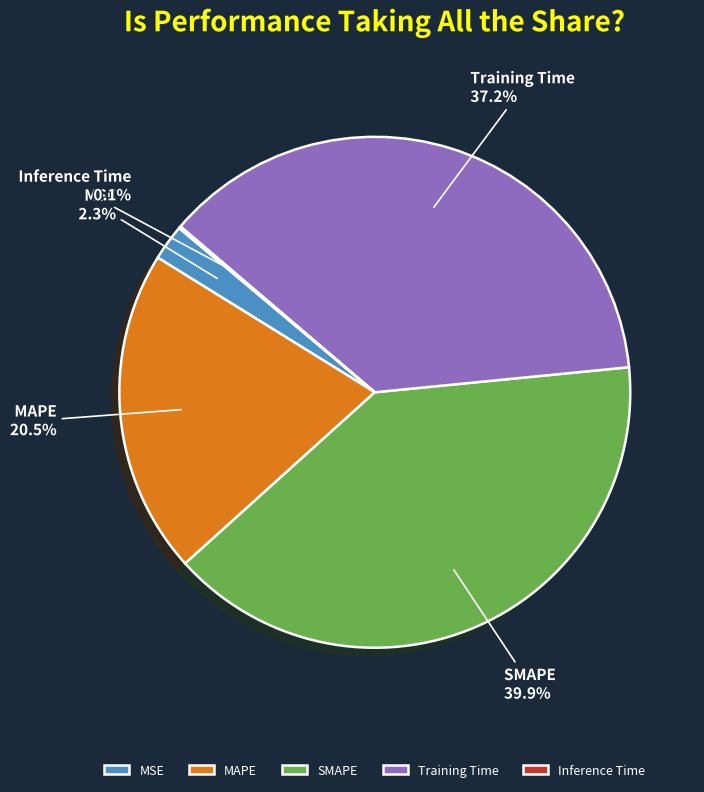

Which category has the biggest portion of the pie?

SMAPE